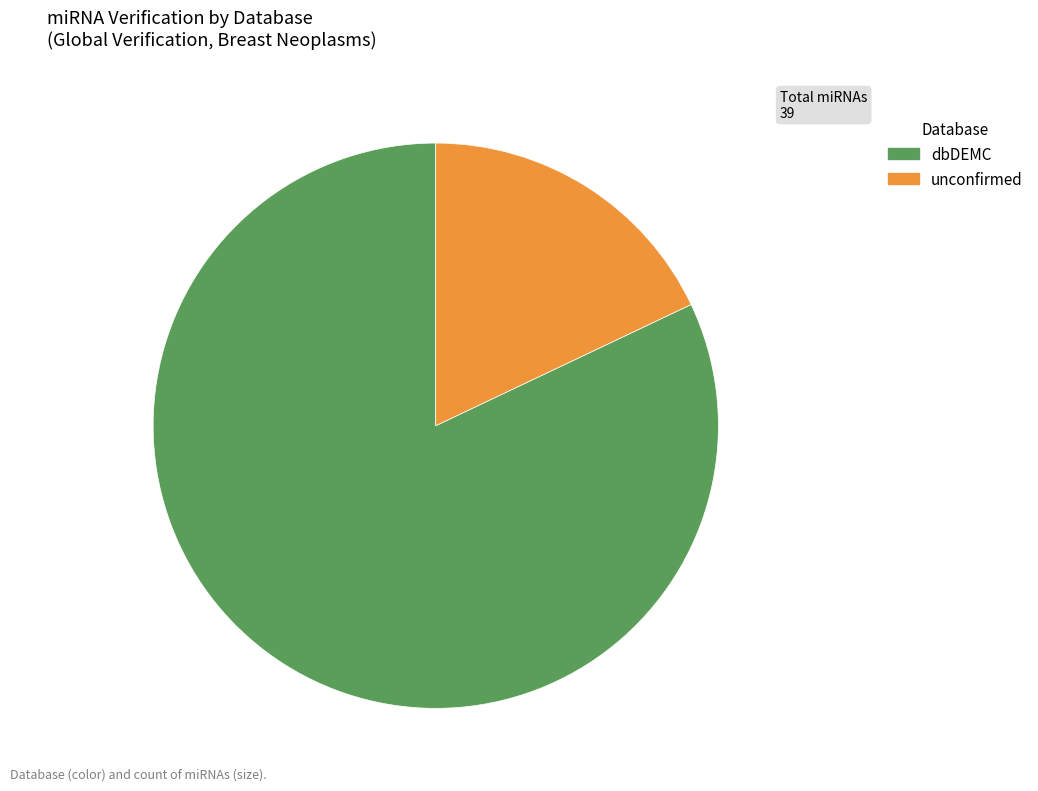

Combined, do unconfirmed and dbDEMC account for over 50%?

Yes